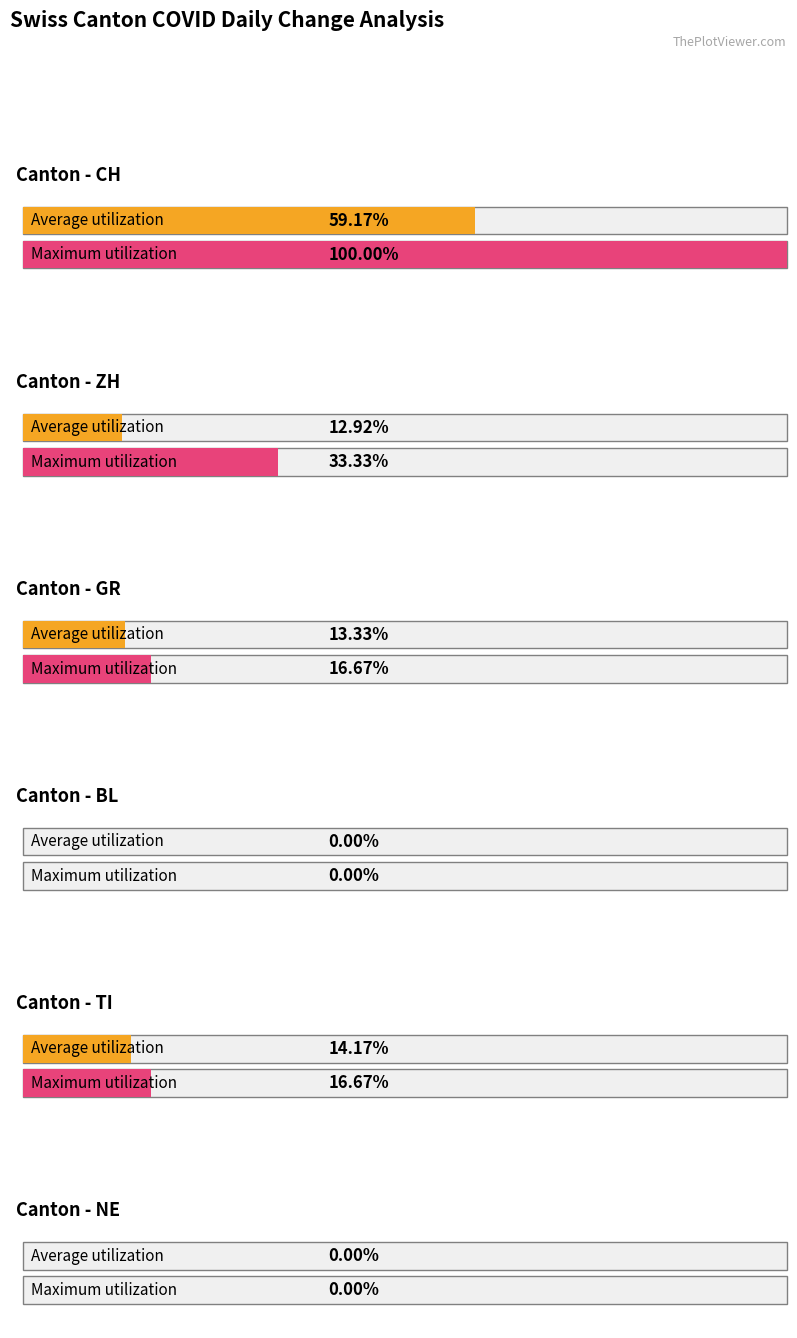

Is it true that CH equals -5 at 10?

False